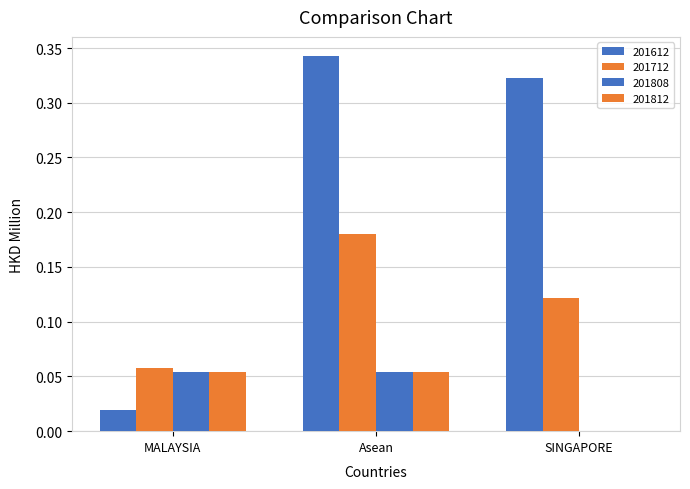

Which label corresponds to the smallest value in the chart?

SINGAPORE